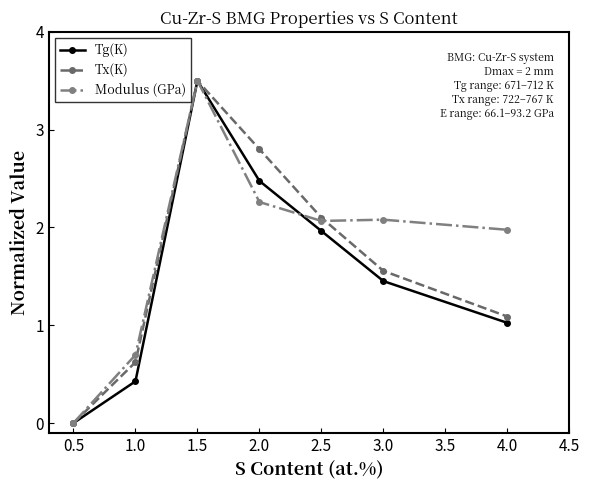

Between 0.5 and 1.0, which series saw the biggest shift?

Modulus (GPa)